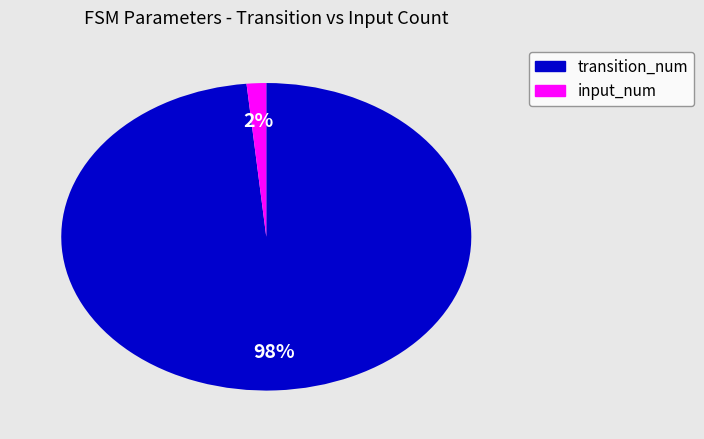

Which has a higher value, input_num or transition_num?

transition_num